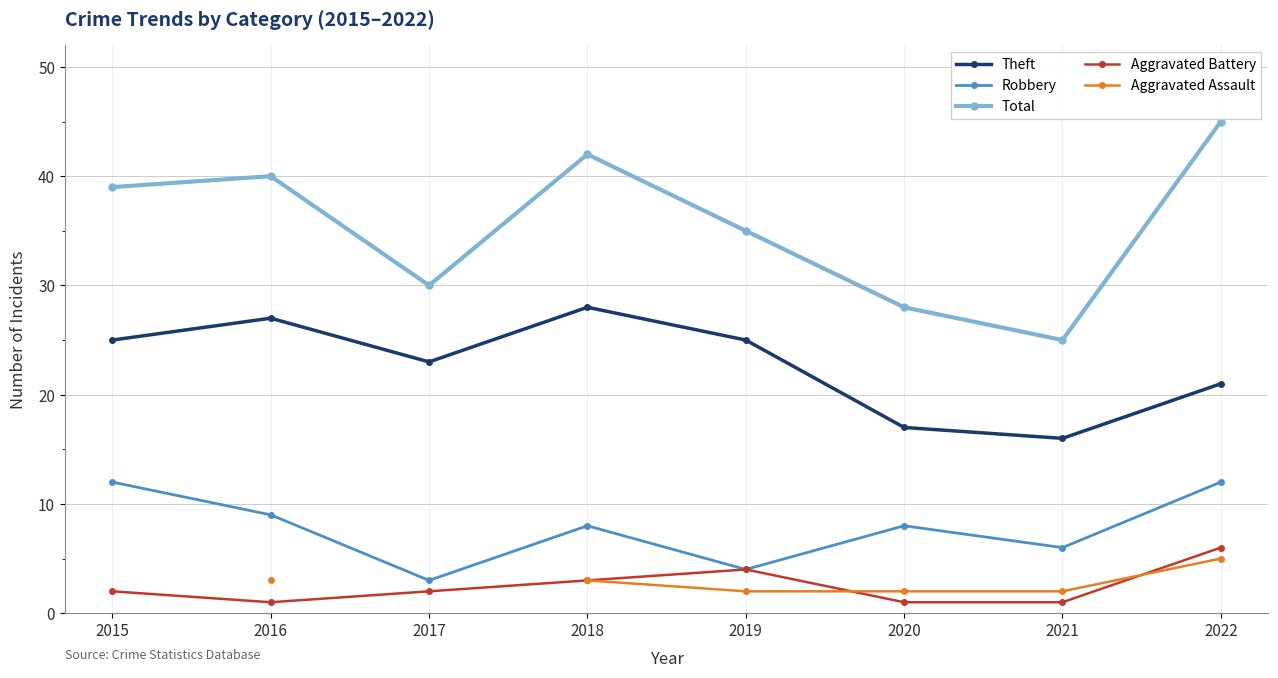

In Total, how many points are higher than both neighbors (excluding endpoints)?

2